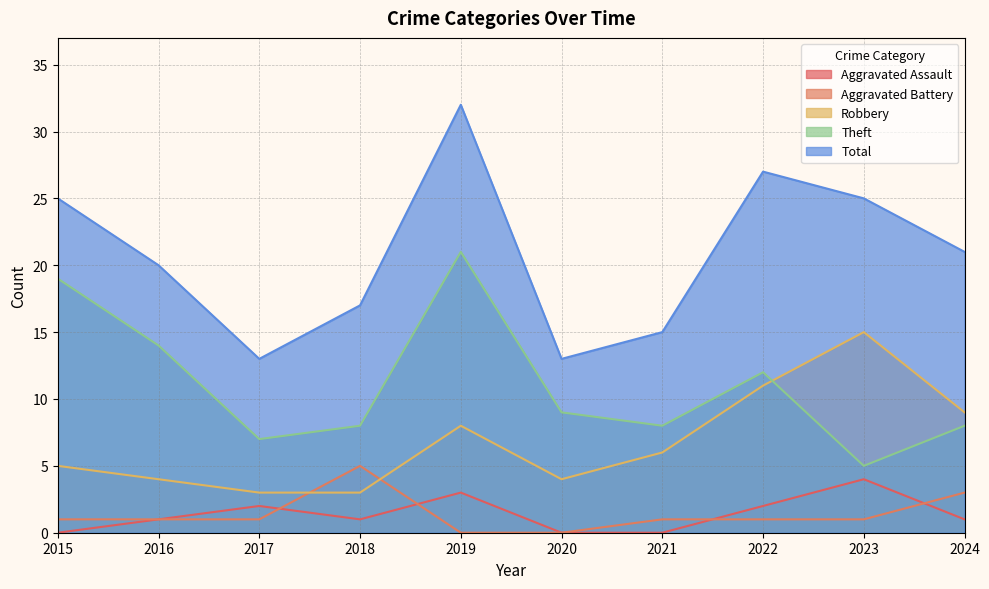

True or false: Theft and Aggravated Assault cross at least once.

False